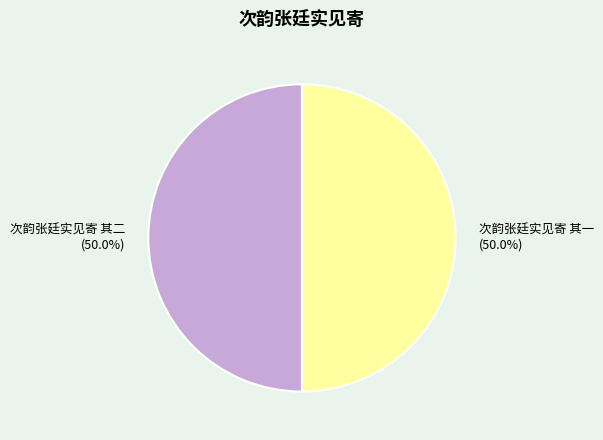

To the nearest percent, what percentage of the pie is 次韵张廷实见寄 其一?

50%